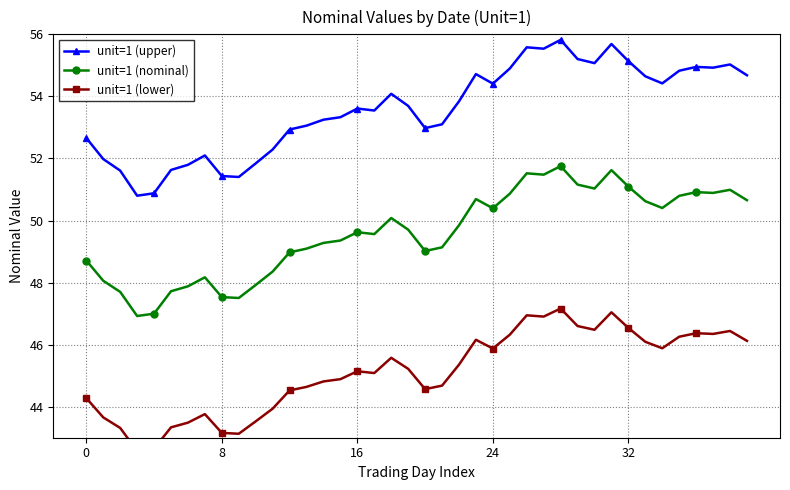

In unit=1 (upper), how many points are higher than both neighbors (excluding endpoints)?

9